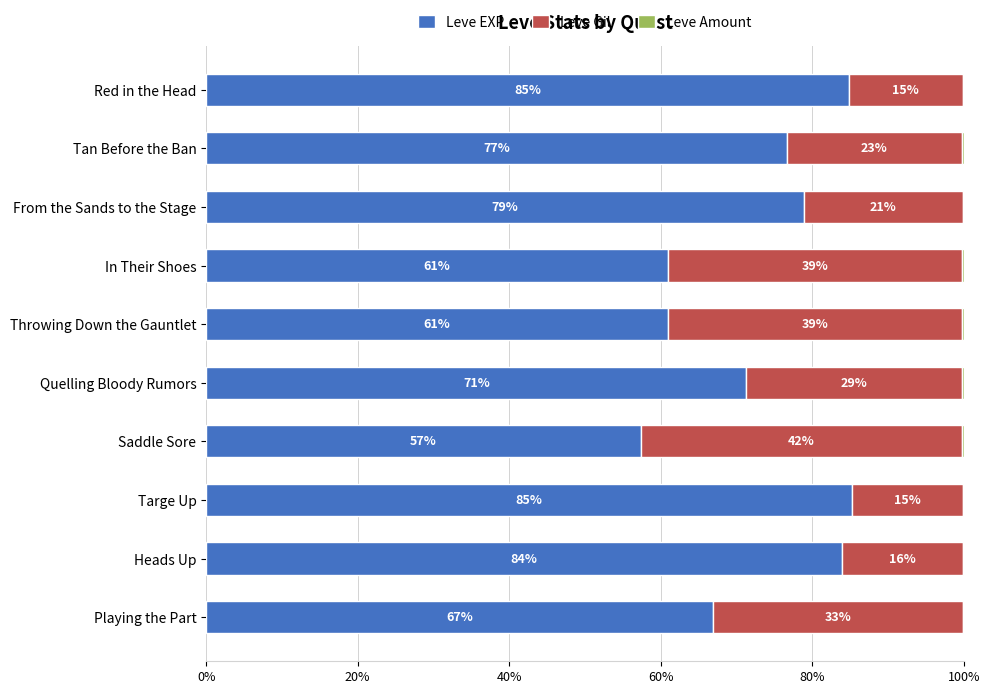

Where is Leve EXP nearest to the value 71?

Quelling Bloody Rumors